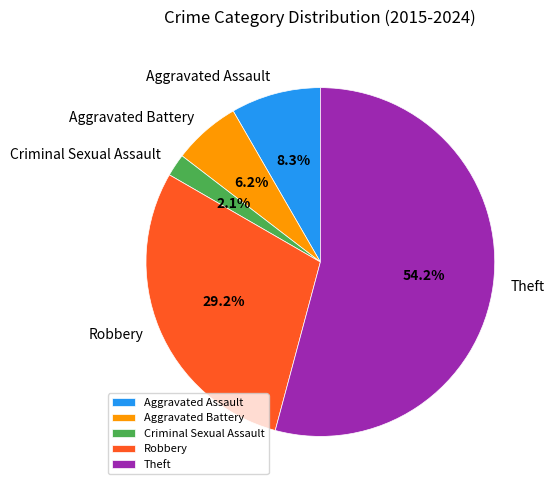

Is it true that Theft is 66% of the pie?

False